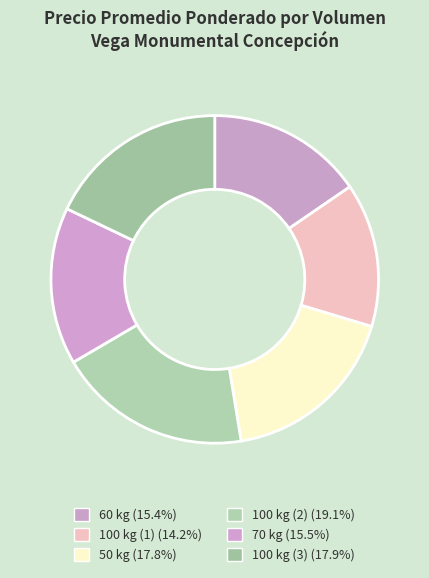

Count the number of slices in the pie.

6